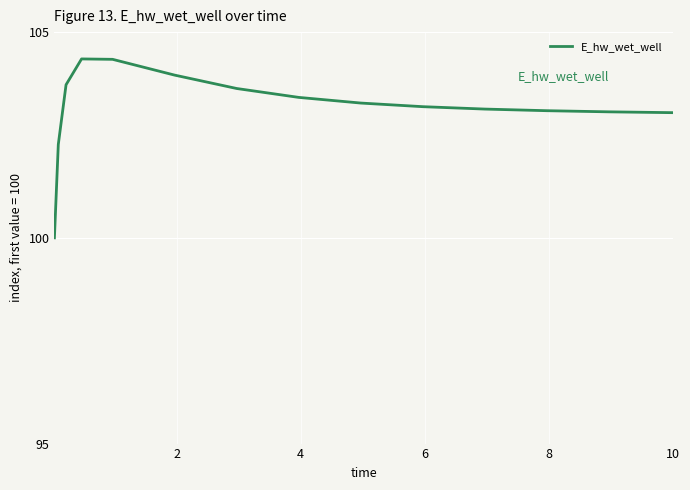

Is this an area chart (filled region under the line)?

No